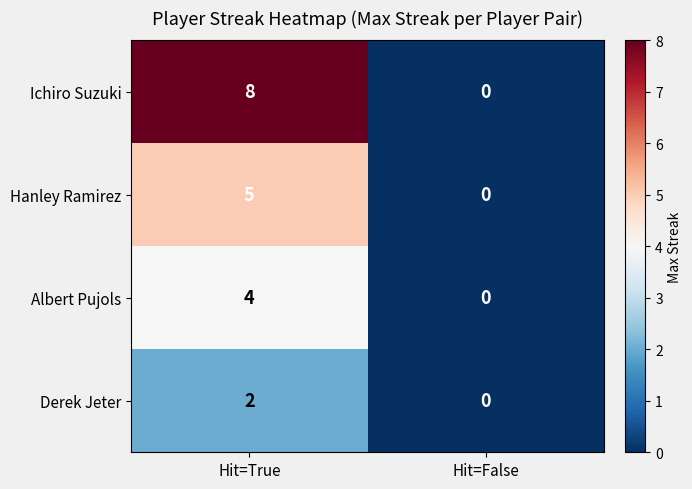

What is the approximate value of Hanley Ramirez at Hit=True?

5